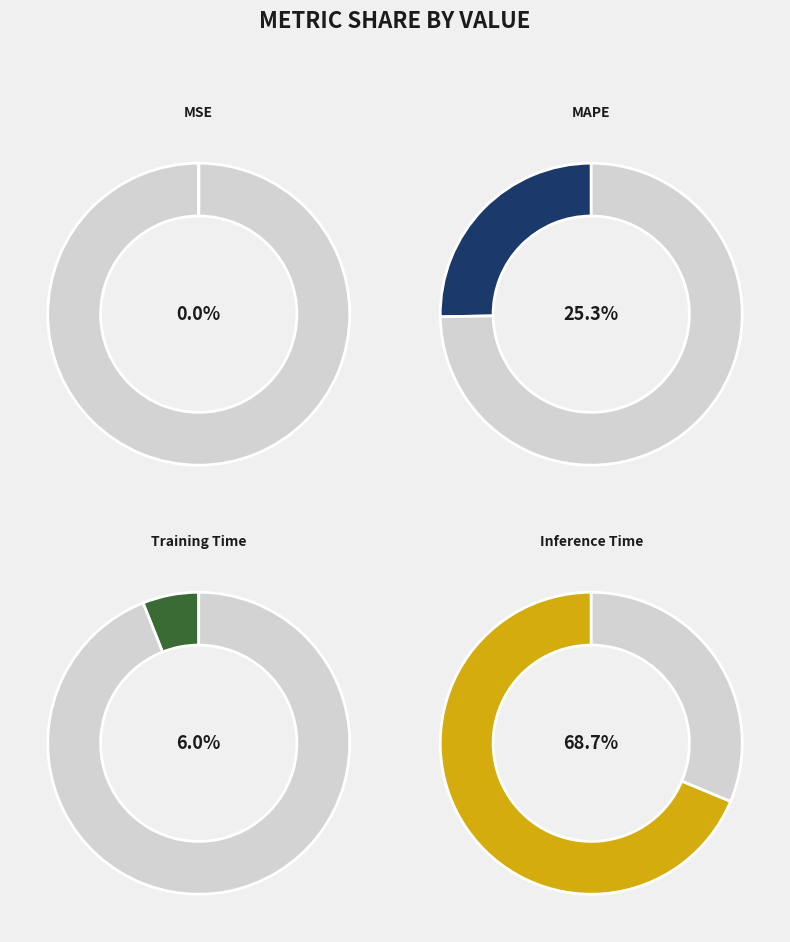

Between MAPE and MSE, which is larger?

MAPE